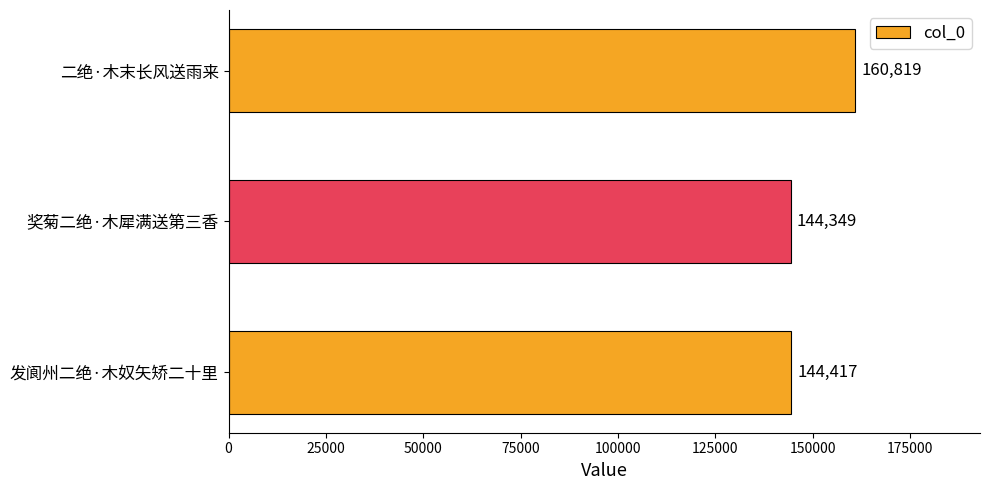

Which label corresponds to the smallest value in the chart?

奖菊二绝·木犀满送第三香